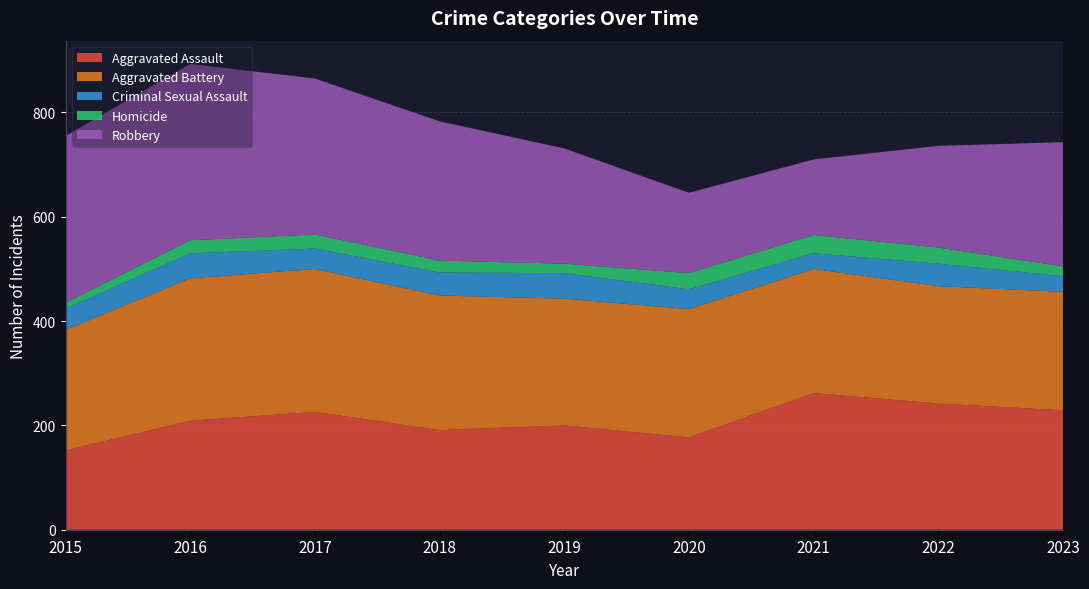

Reading left to right, what are all the values shown in this chart?

Aggravated Assault: 152	209	226	191	200	177	262	242	229
Aggravated Battery: 231	273	274	258	243	246	238	225	227
Criminal Sexual Assault: 41	48	39	44	49	38	30	43	30
Homicide: 11	25	27	23	18	31	35	31	19
Robbery: 320	338	299	267	221	154	145	195	238